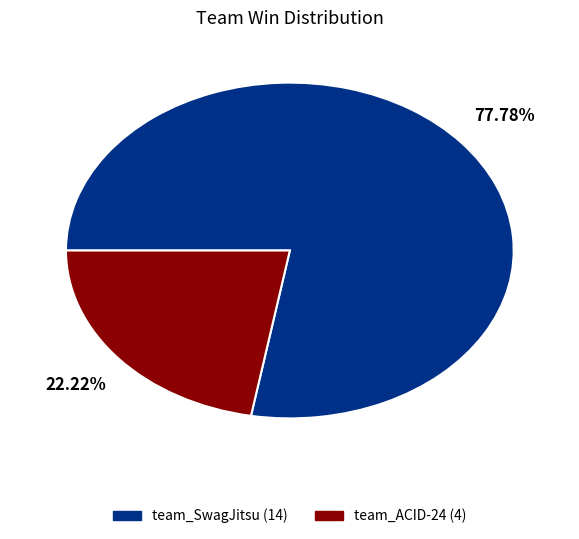

To the nearest percent, what portion does team_ACID-24 represent?

22%